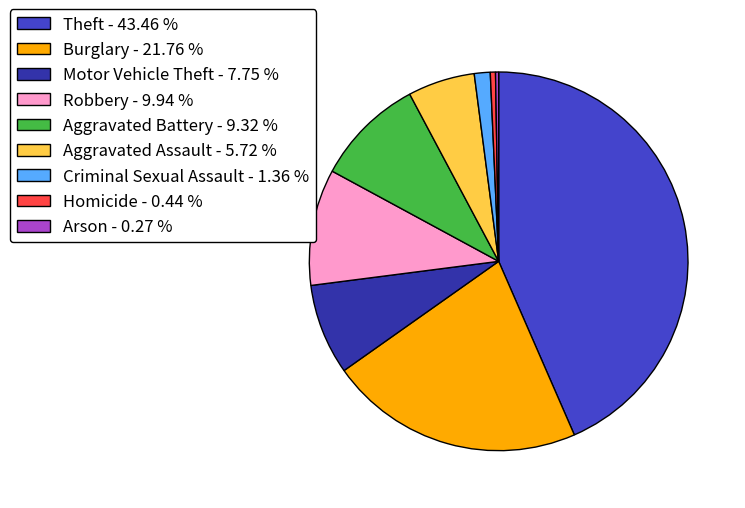

Is the sum of Criminal Sexual Assault - 1.36 % and Homicide - 0.44 % greater than half?

No